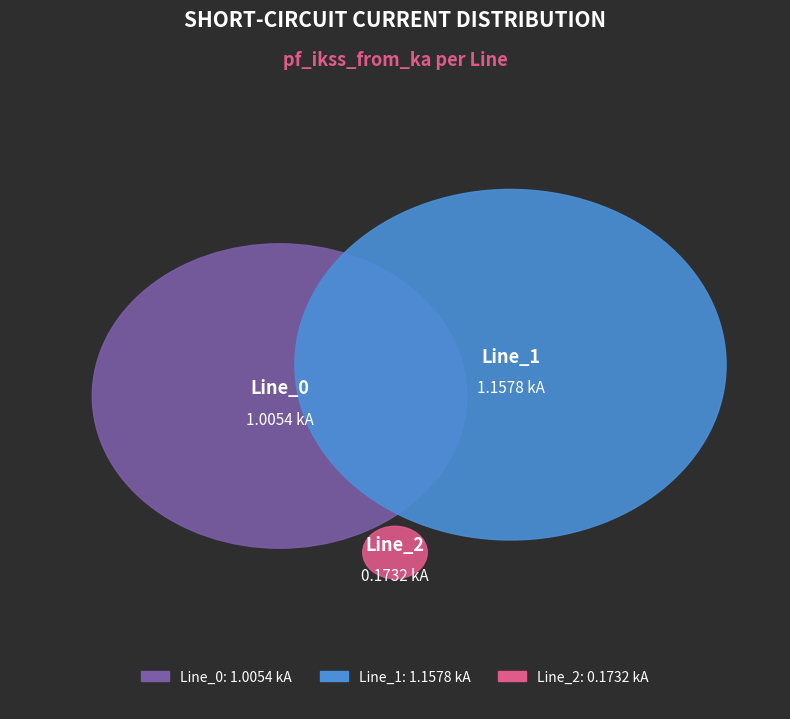

Count the number of slices in the pie.

3